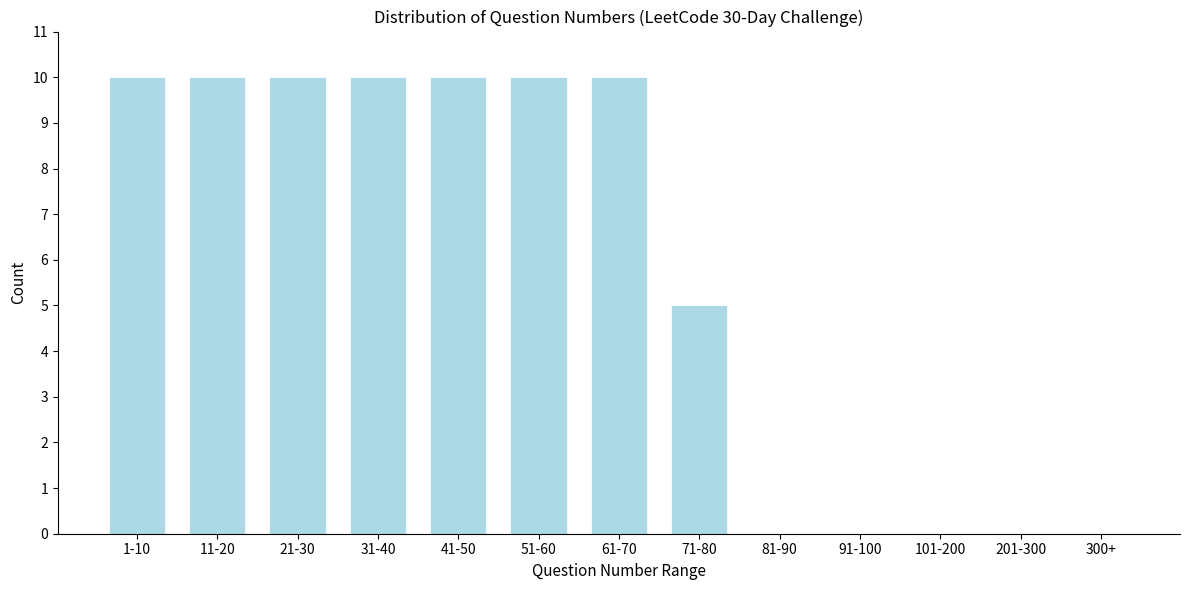

Reading right to left, what are all the values shown in this chart?

300+=0	201-300=0	101-200=0	91-100=0	81-90=0	71-80=5	61-70=10	51-60=10	41-50=10	31-40=10	21-30=10	11-20=10	1-10=10